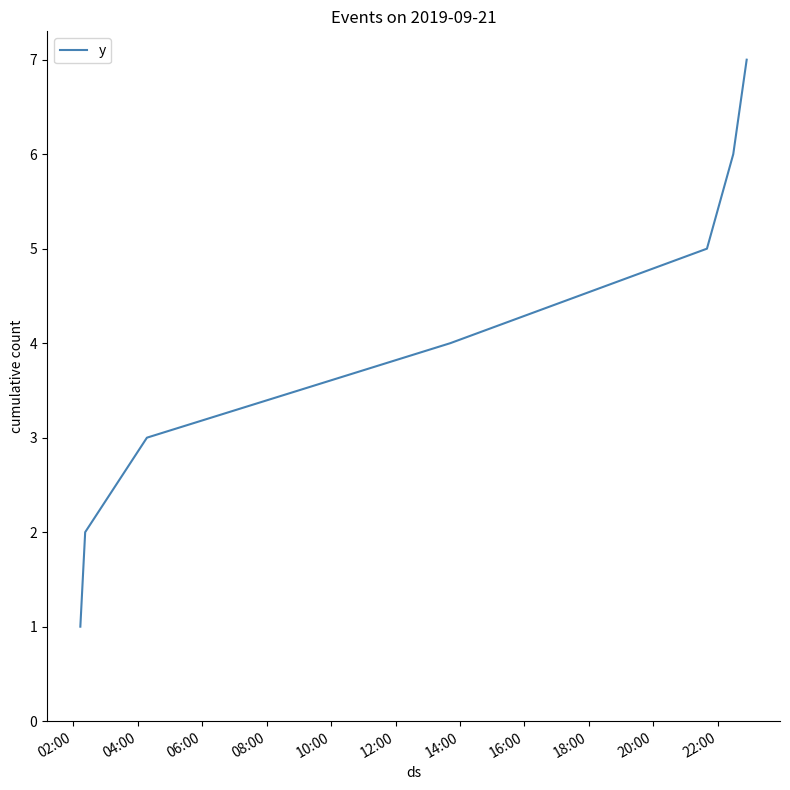

What is the difference between the maximum and minimum values?

6